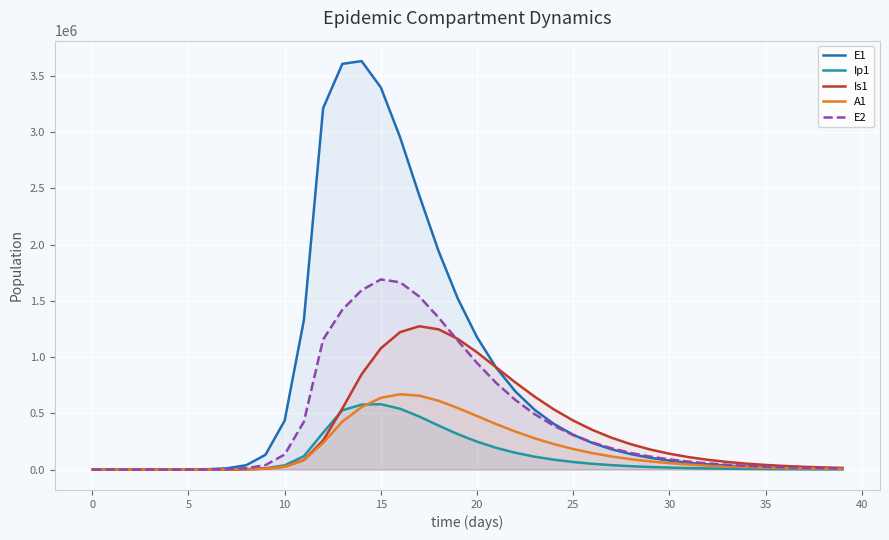

Which series has the largest range (max minus min)?

E1